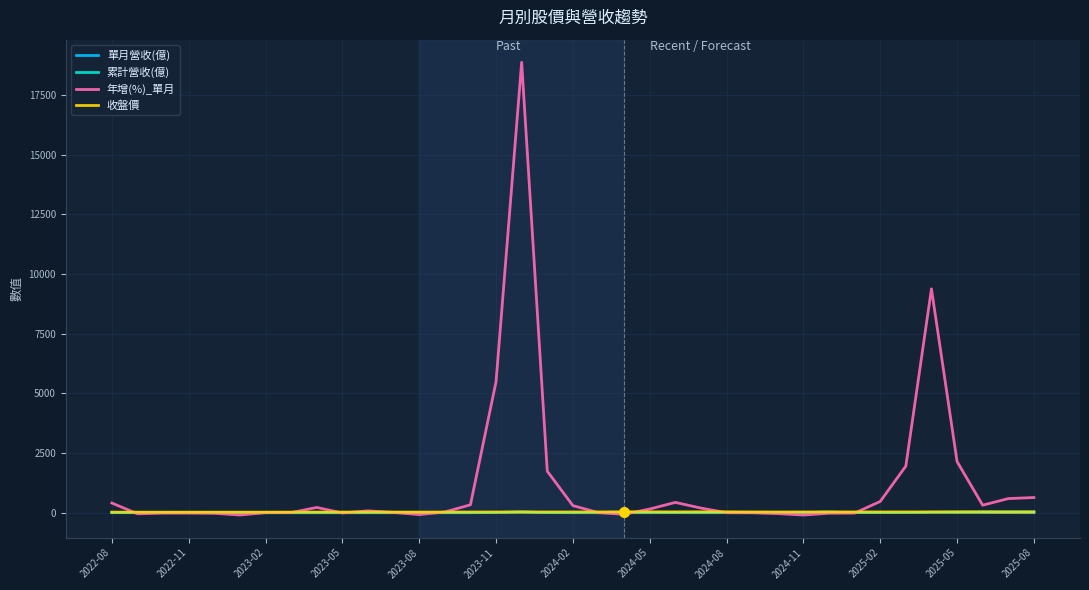

What is the highest value of the 年增(%)_單月 series?

18866.6